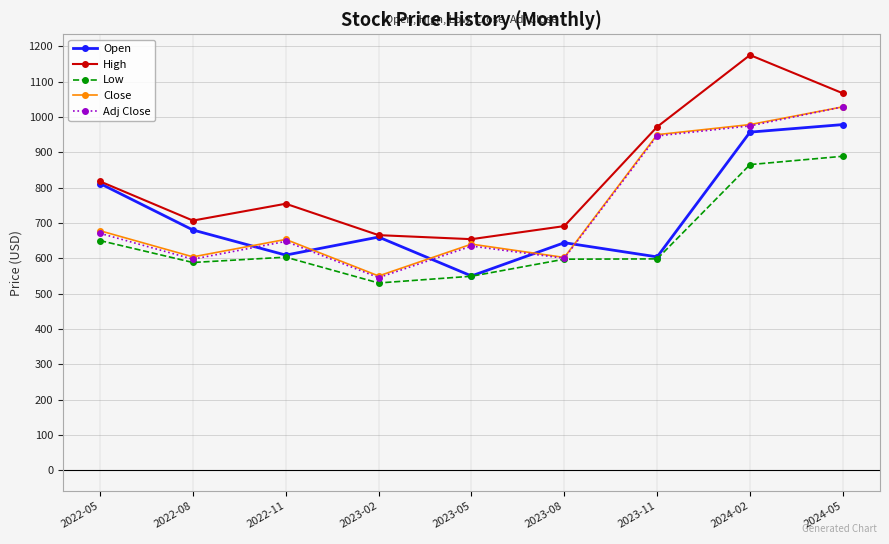

At which label is Low closest to 709?

2022-05